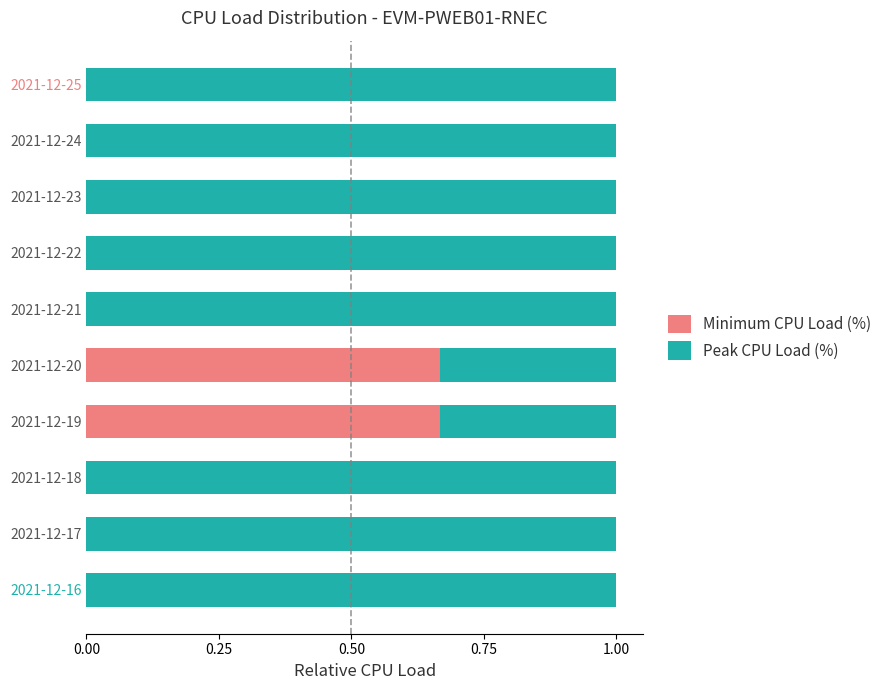

What is the total value across all series at 2021-12-23?

1.0